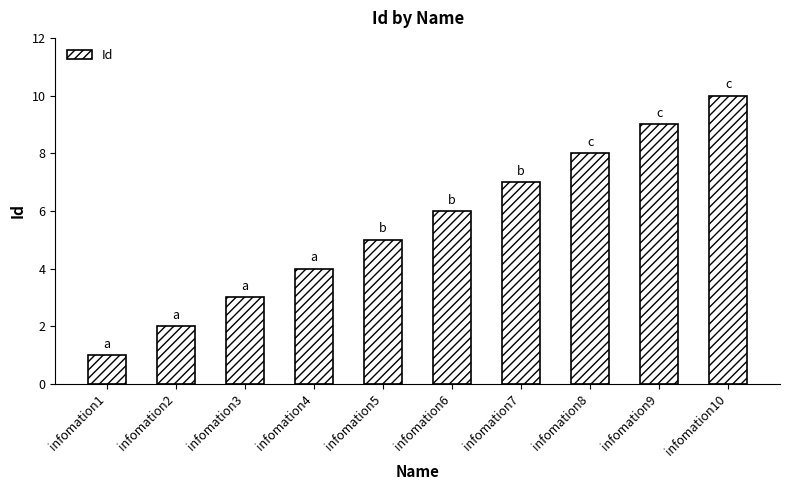

What is the difference between the second highest and second lowest values?

7